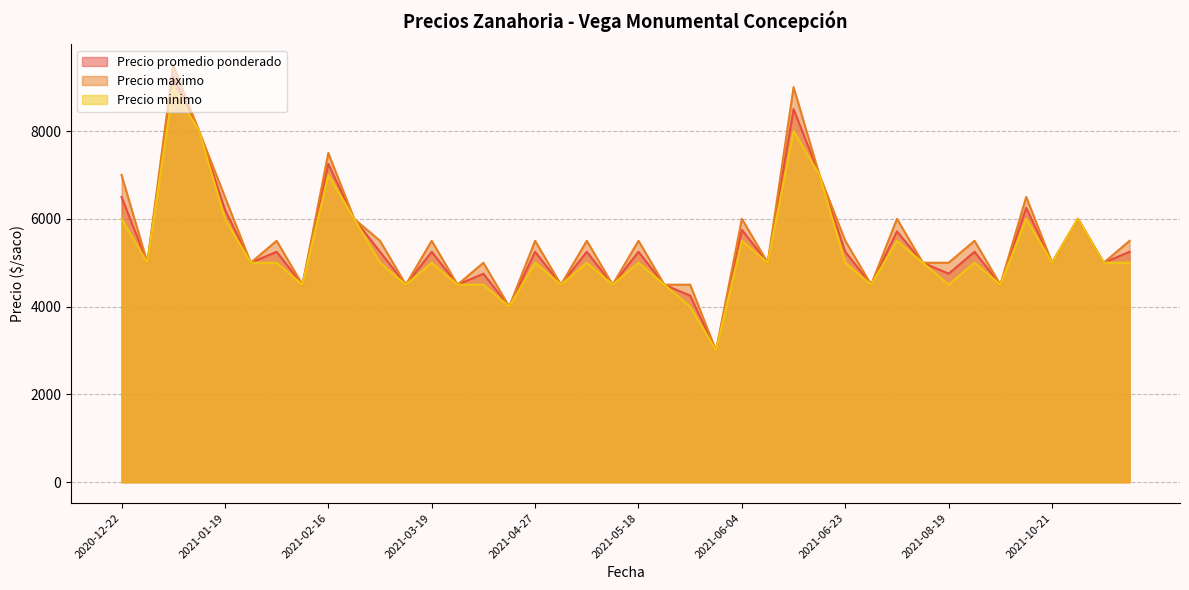

How many series are shown in this chart?

3